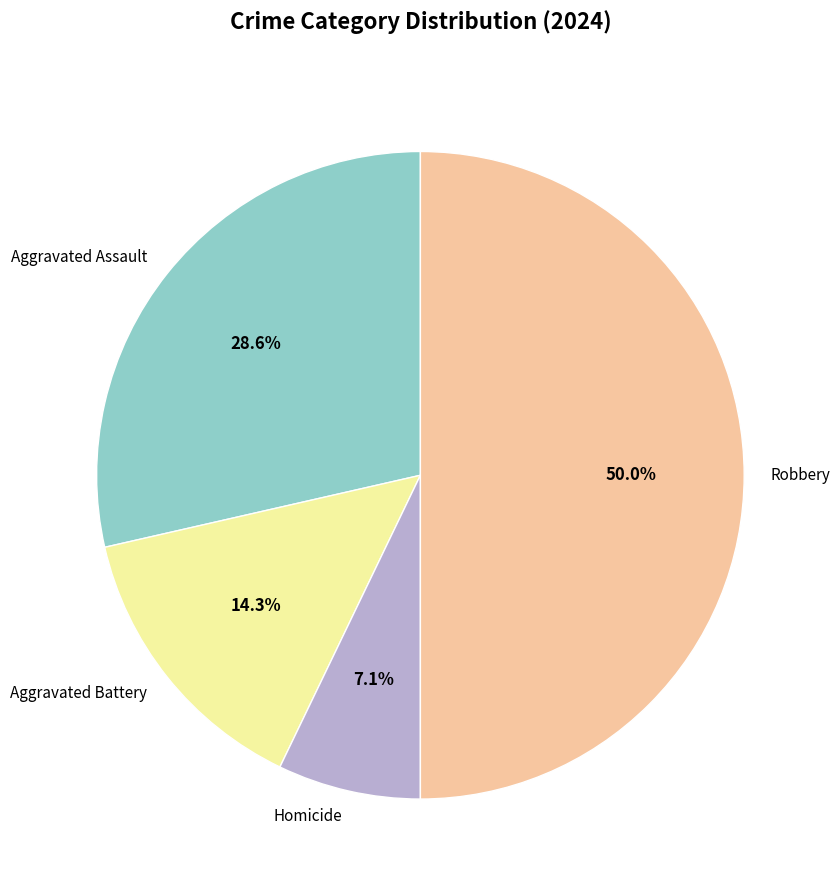

To the nearest percent, what percentage of the pie is Homicide?

7%